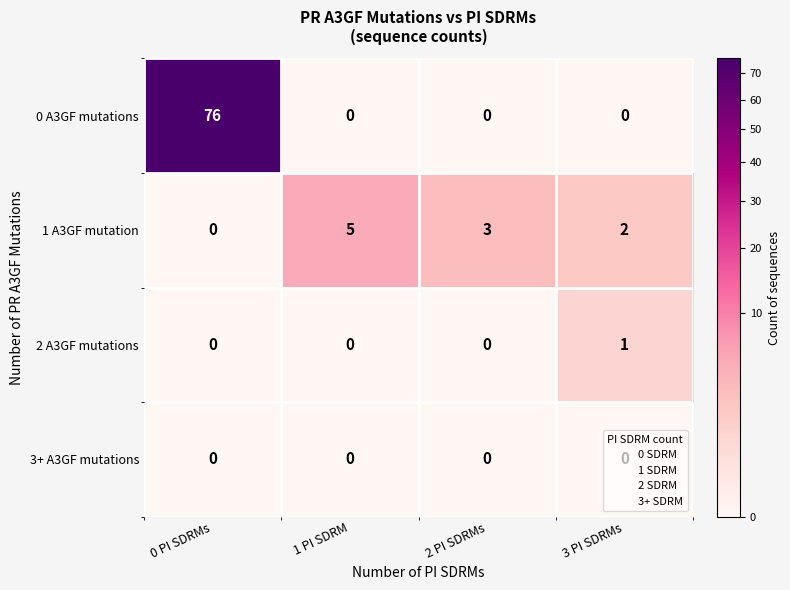

At which label does 1 A3GF mutation first exceed 3?

1 PI SDRM